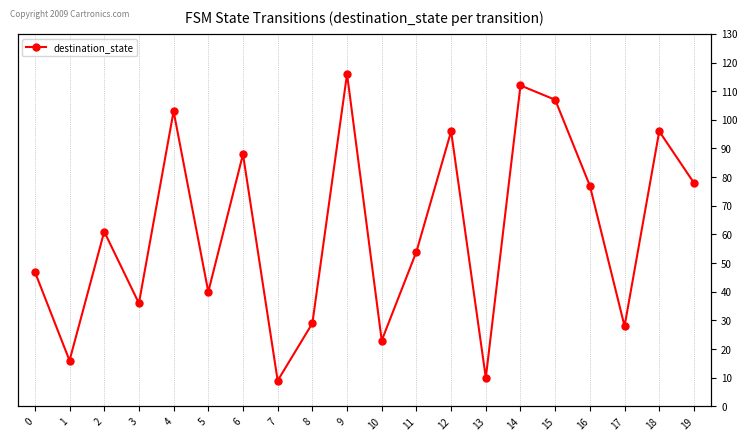

What is the maximum value shown in the chart?

116